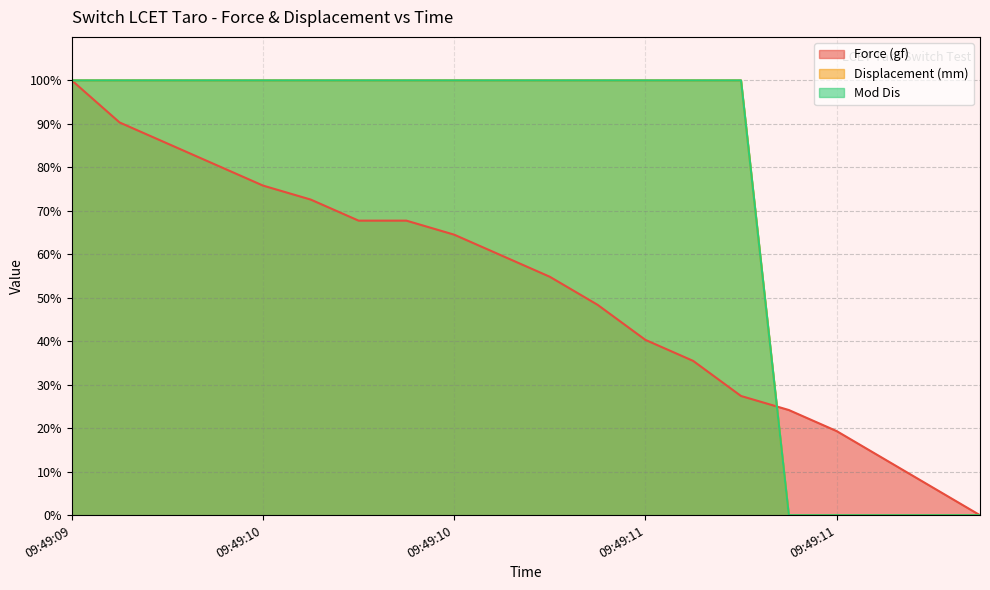

Reading right to left, what are all the values shown in this chart?

Force (gf): 0.0	6.5	12.9	19.4	24.2	27.4	35.5	40.3	48.4	54.8	59.7	64.5	67.7	67.7	72.6	75.8	80.6	85.5	90.3	100.0
Displacement (mm): 0.0	0.0	0.0	0.0	0.0	100.0	100.0	100.0	100.0	100.0	100.0	100.0	100.0	100.0	100.0	100.0	100.0	100.0	100.0	100.0
Mod Dis: 0.0	0.0	0.0	0.0	0.0	100.0	100.0	100.0	100.0	100.0	100.0	100.0	100.0	100.0	100.0	100.0	100.0	100.0	100.0	100.0